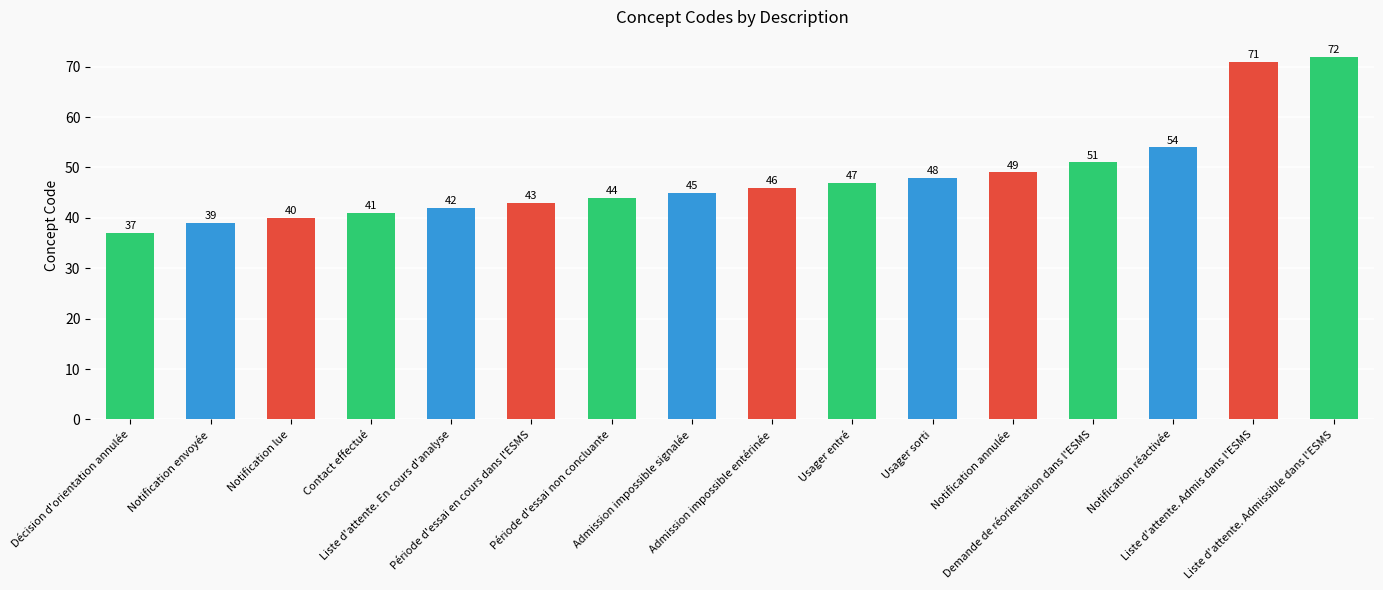

True or false: the data shows 108 at Liste d'attente. Admis dans l'ESMS.

False